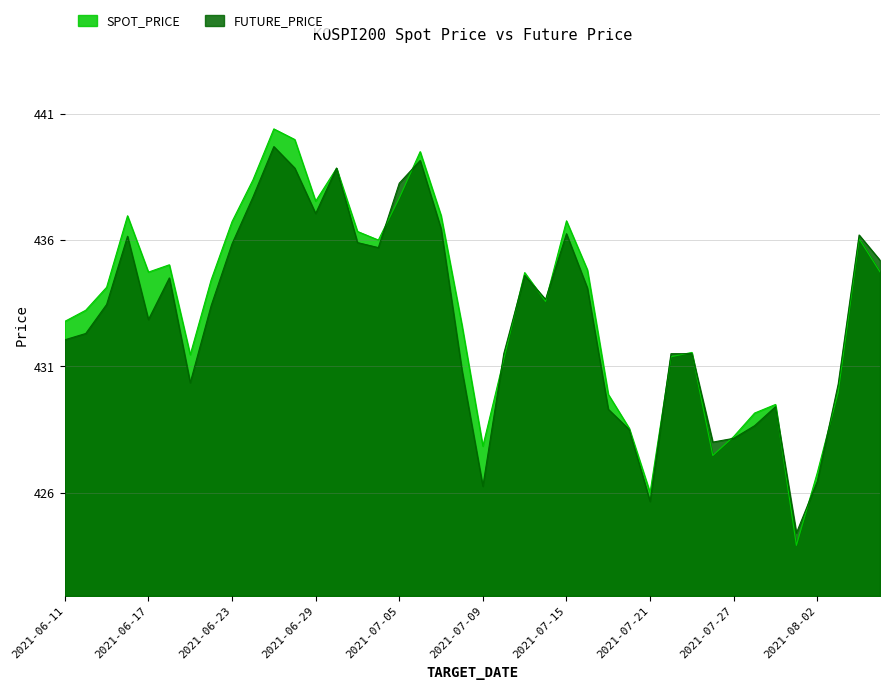

Where do FUTURE_PRICE and SPOT_PRICE first cross each other?

2021-06-29 and 2021-06-30